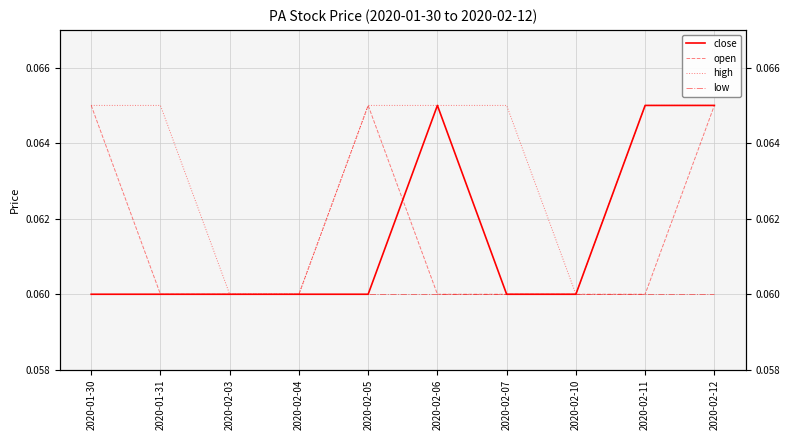

How many categories are shown in the chart?

10